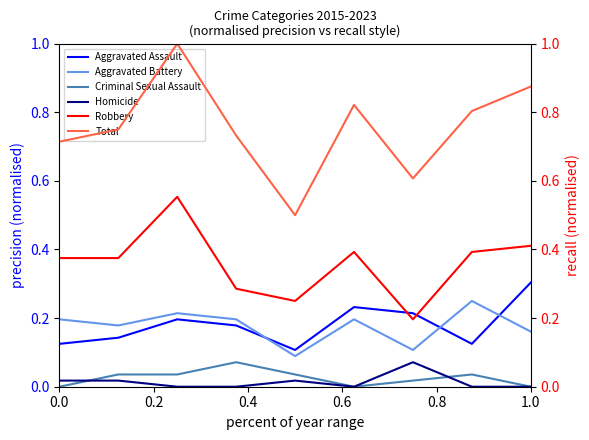

Reading left to right, list all the values displayed in this chart.

Aggravated Assault: 0.1	0.1	0.2	0.2	0.1	0.2	0.2	0.1	0.3
Aggravated Battery: 0.2	0.2	0.2	0.2	0.1	0.2	0.1	0.2	0.2
Criminal Sexual Assault: 0.0	0.0	0.0	0.1	0.0	0.0	0.0	0.0	0.0
Homicide: 0.0	0.0	0.0	0.0	0.0	0.0	0.1	0.0	0.0
Robbery: 0.4	0.4	0.6	0.3	0.2	0.4	0.2	0.4	0.4
Total: 0.7	0.8	1.0	0.7	0.5	0.8	0.6	0.8	0.9